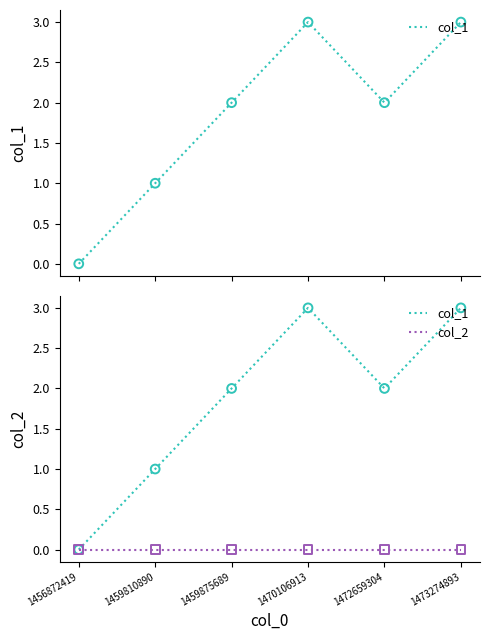

Which series has the largest Y range (max minus min)?

col_1